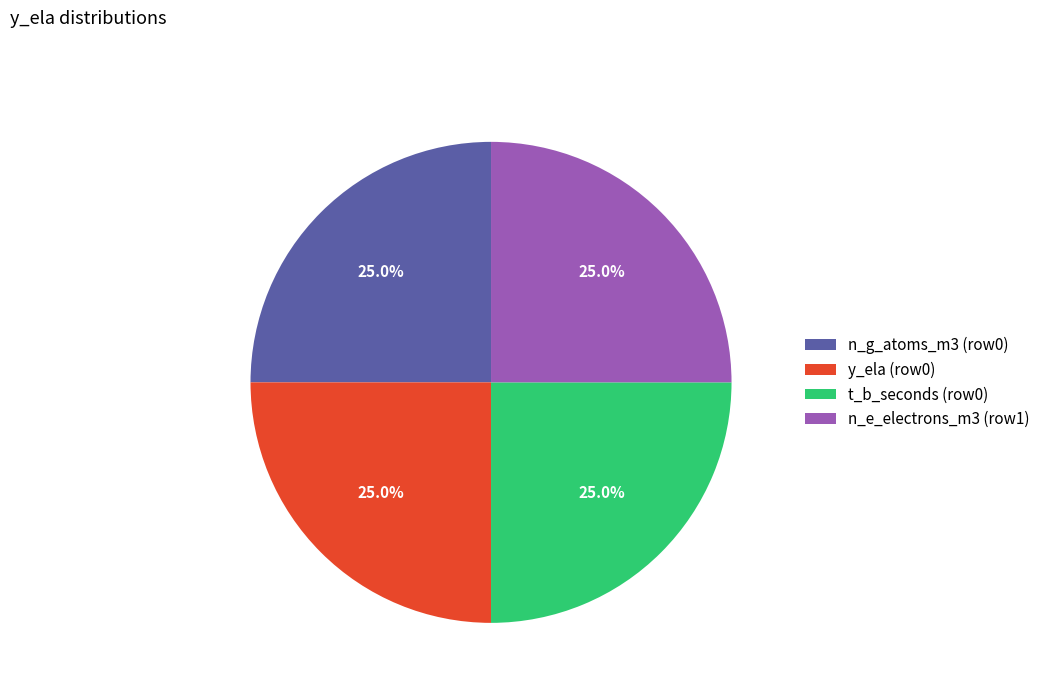

How much of the chart is everything except t_b_seconds (row0)?

75.0%